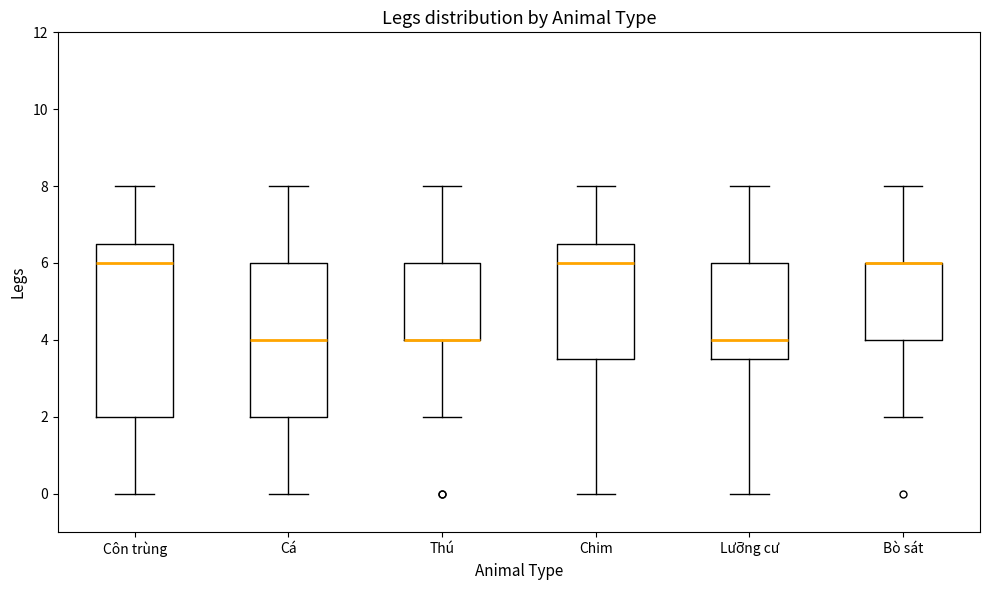

Where does the lower whisker of the box for Chim end on the y-axis? The values are not printed on the chart, so give them approximately, as read against the axis.

0.0